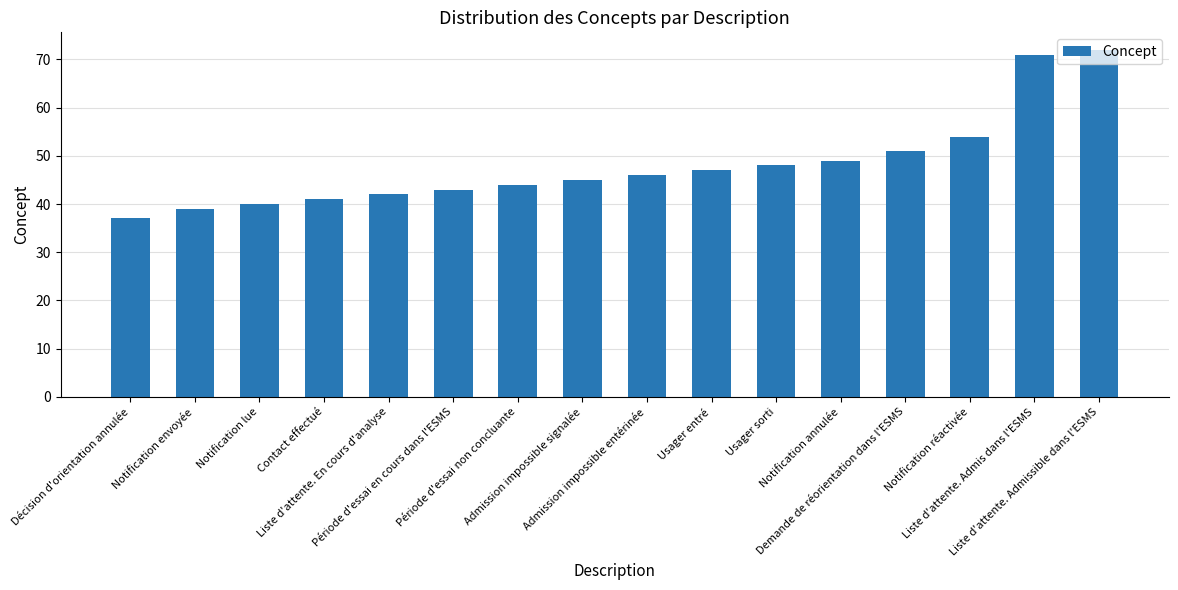

Which has a higher value, Période d'essai non concluante or Notification lue?

Période d'essai non concluante